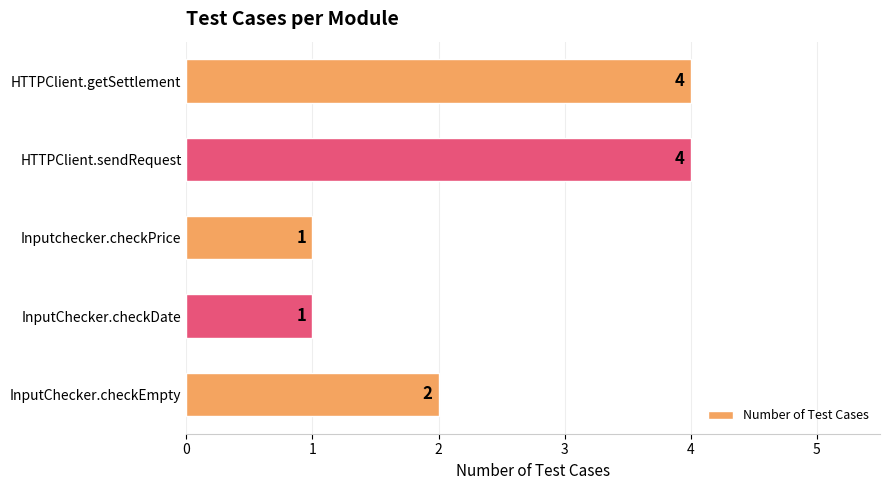

True or false: the data shows 6 at HTTPClient.sendRequest.

False